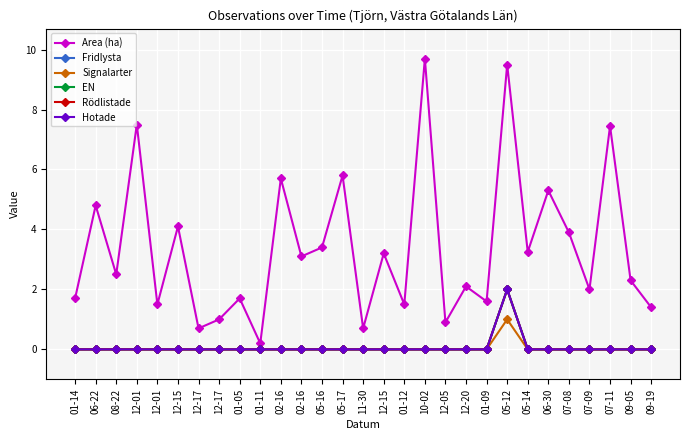

What is the maximum value for EN?

2.0